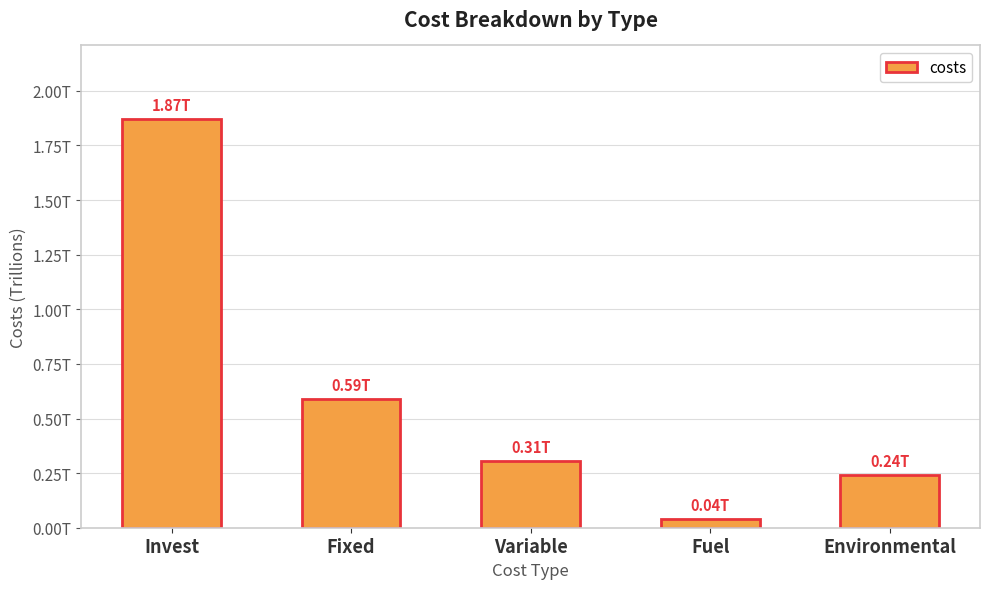

Rank the categories by value from highest to lowest.

Invest, Fixed, Variable, Environmental, Fuel